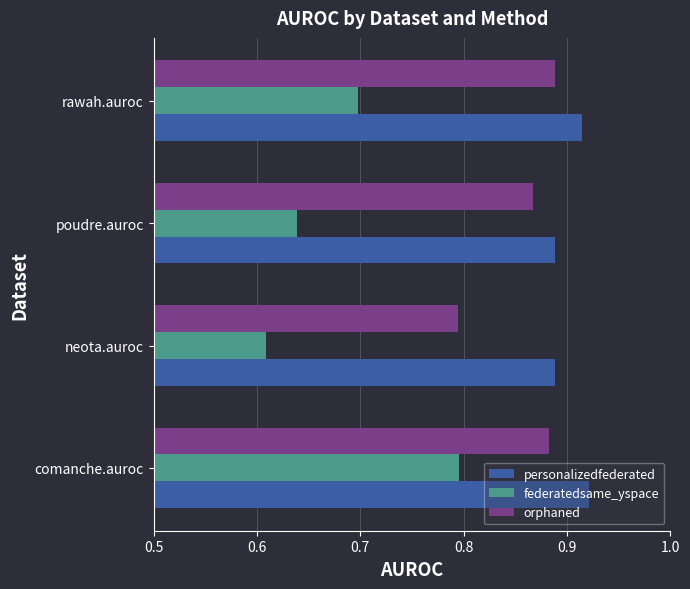

At which category is the sum across all series the highest?

comanche.auroc